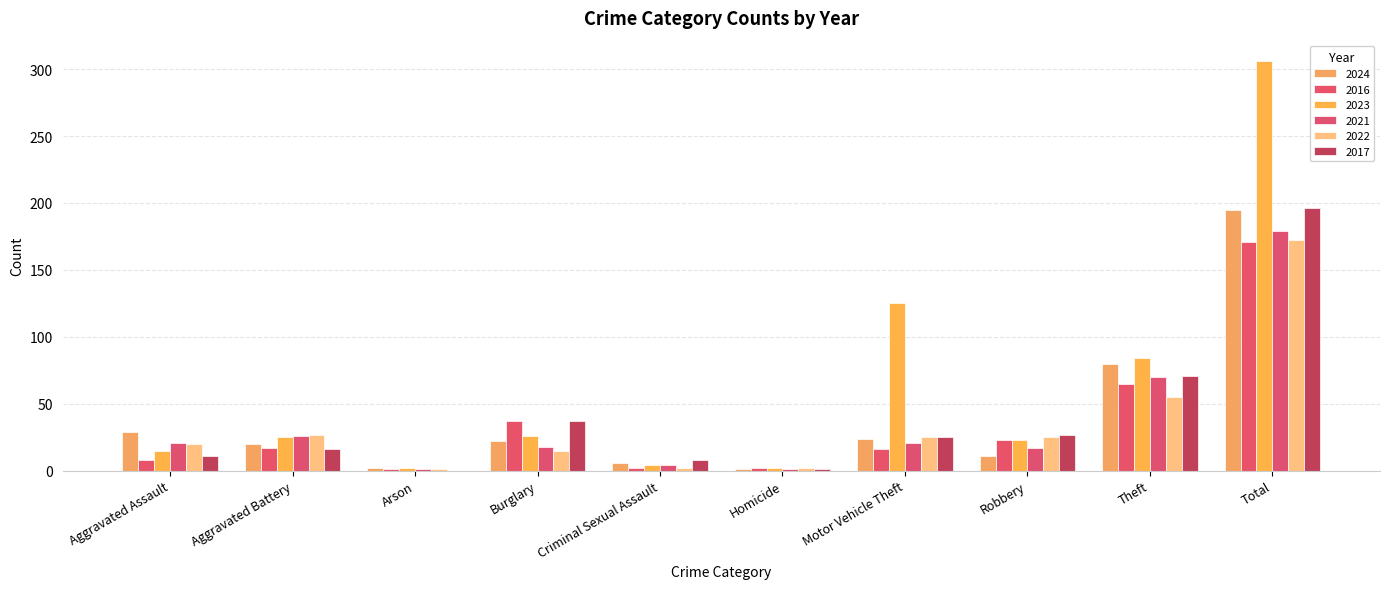

What are all the series names shown in the legend?

2024, 2016, 2023, 2021, 2022, 2017